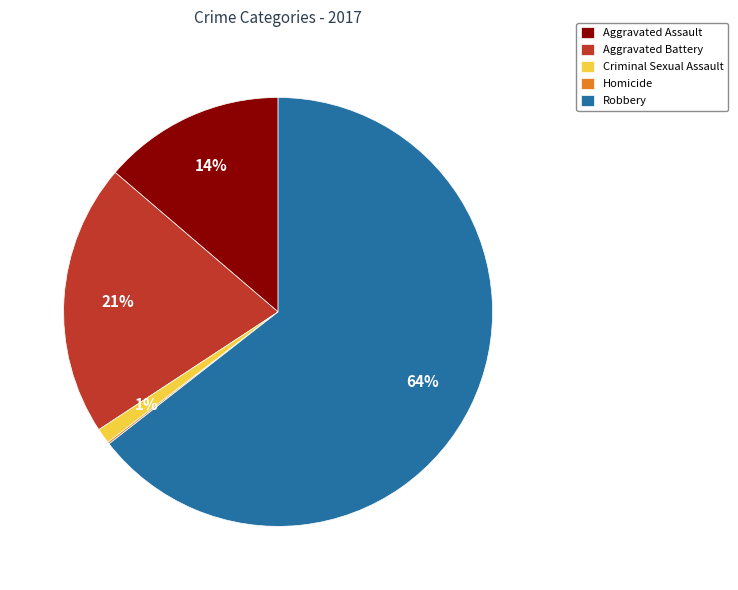

Between Aggravated Battery and Robbery, which is larger?

Robbery